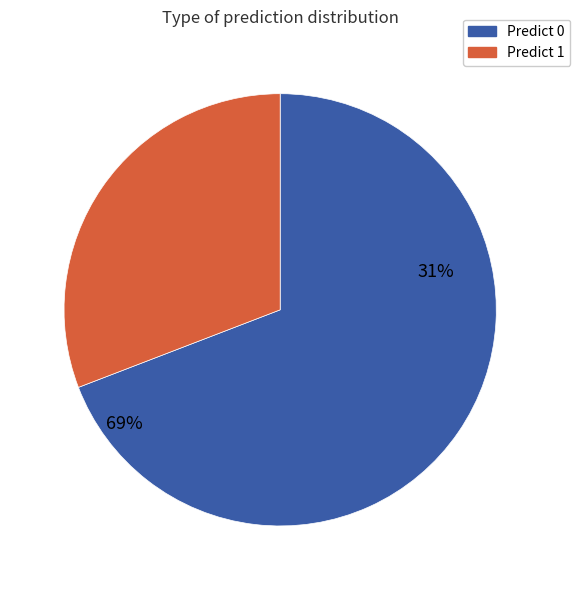

Does predict_0 represent more than half of the total?

Yes